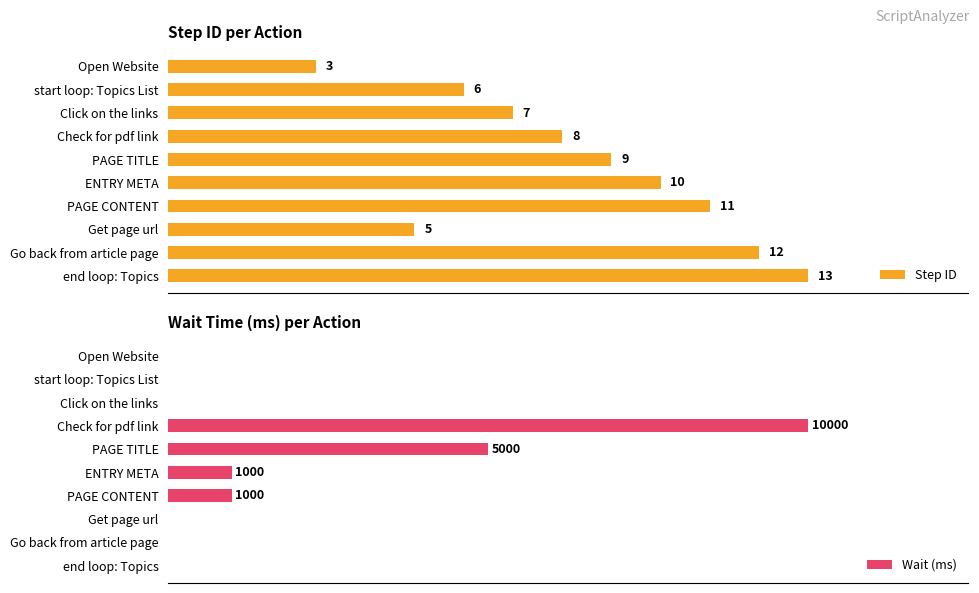

List the labels in order of Step ID value, smallest first.

Open Website, Get page url, start loop: Topics List, Click on the links, Check for pdf link, PAGE TITLE, ENTRY META, PAGE CONTENT, Go back from article page, end loop: Topics